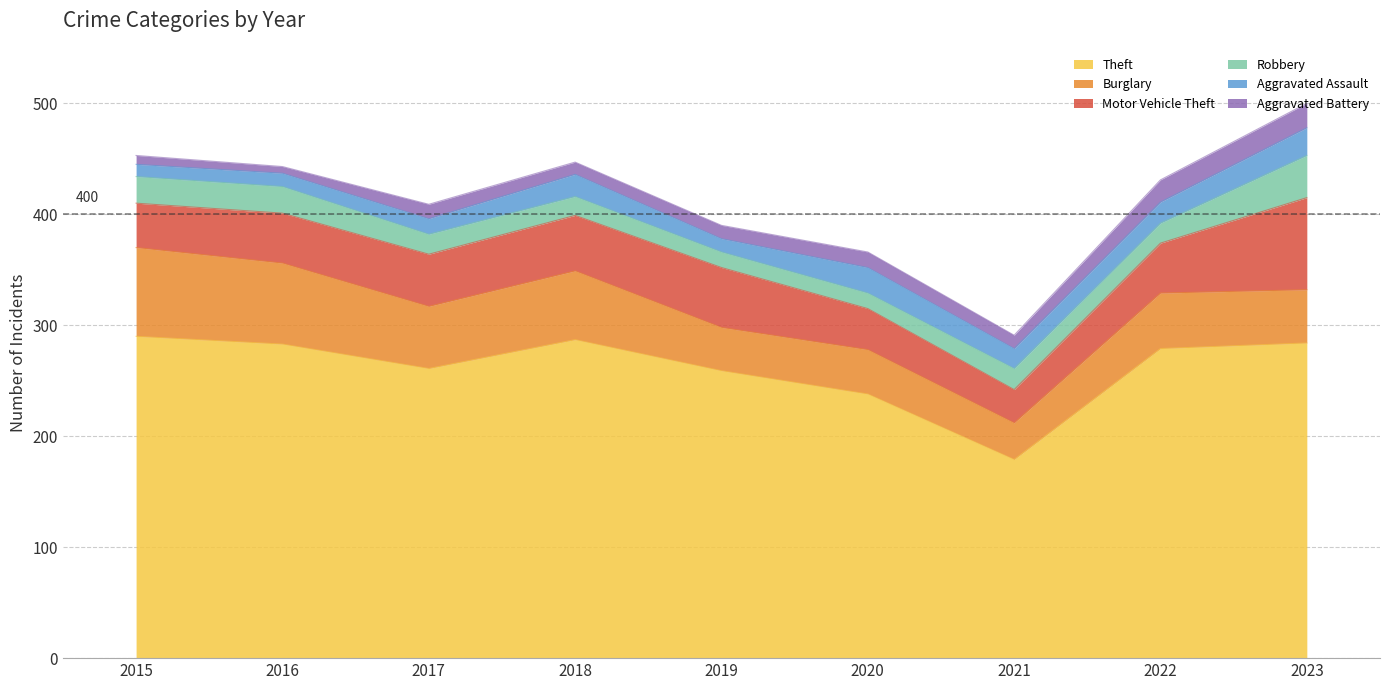

List the series in order of their peak value, lowest first.

Aggravated Battery, Aggravated Assault, Robbery, Burglary, Motor Vehicle Theft, Theft